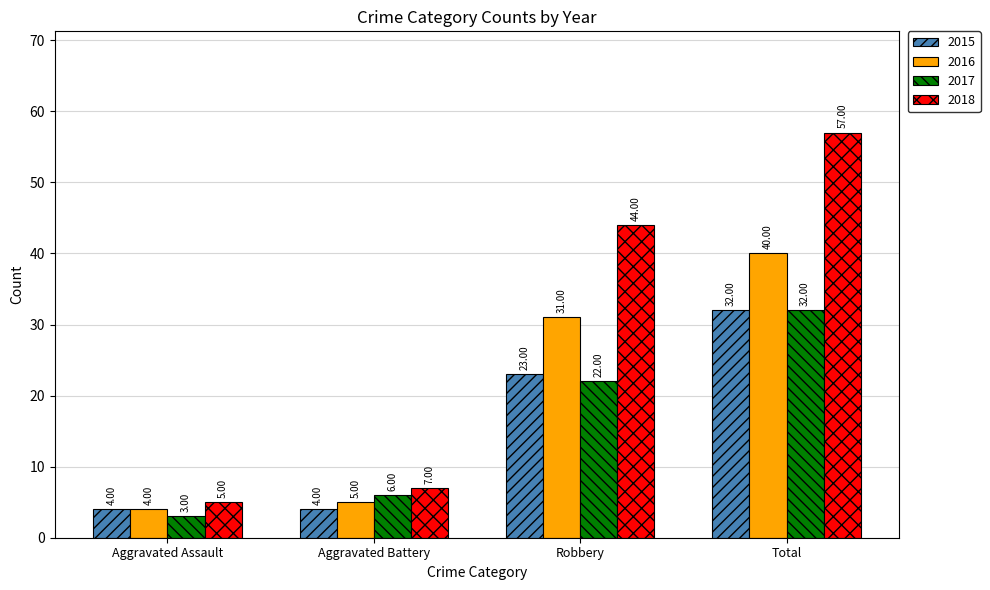

The 2018 series shows 7 at Aggravated Battery. True or false?

True